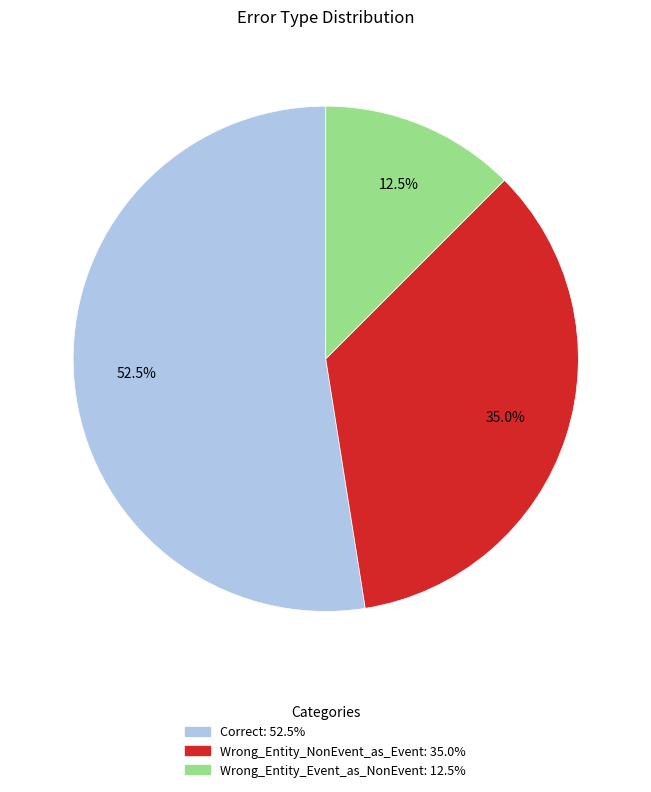

What is the ratio of the value at Wrong_Entity_NonEvent_as_Event to the value at Correct?

0.7